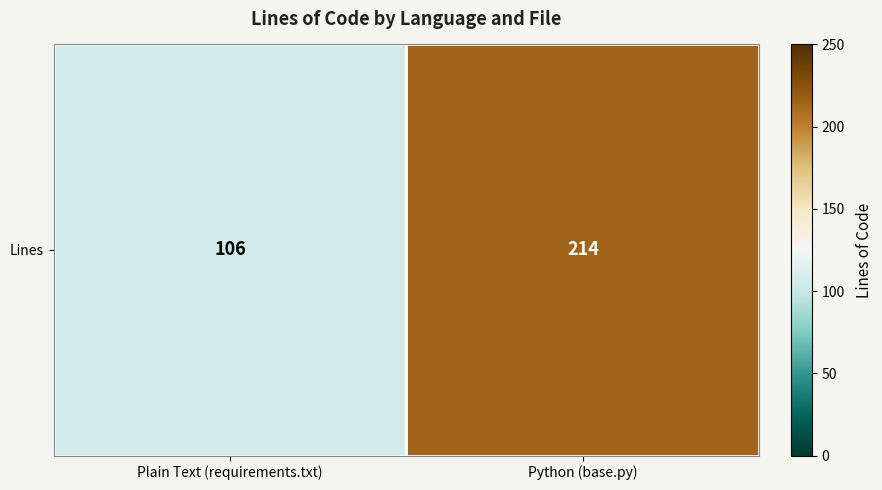

What is the difference between the values at Plain Text (requirements.txt) and Python (base.py)?

108